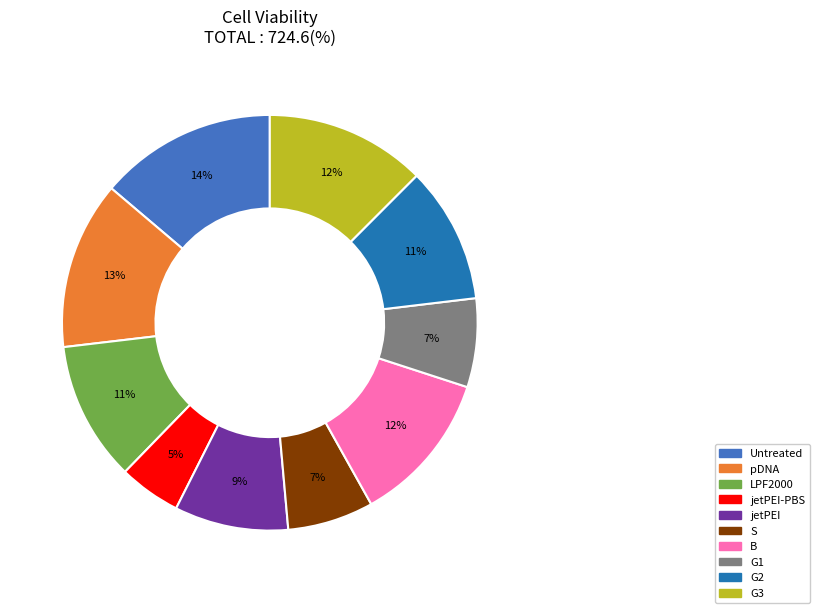

Is there a majority slice in this chart?

No